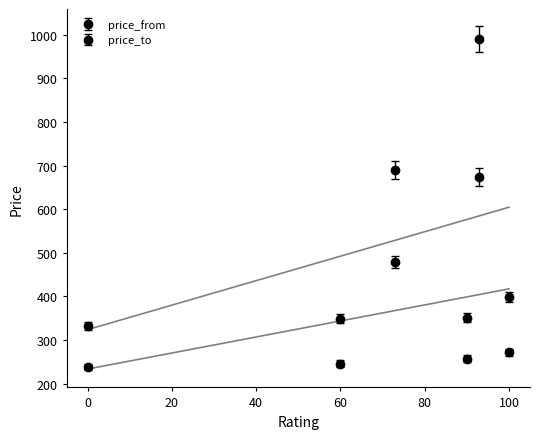

Where is the first local minimum for price_from?

90